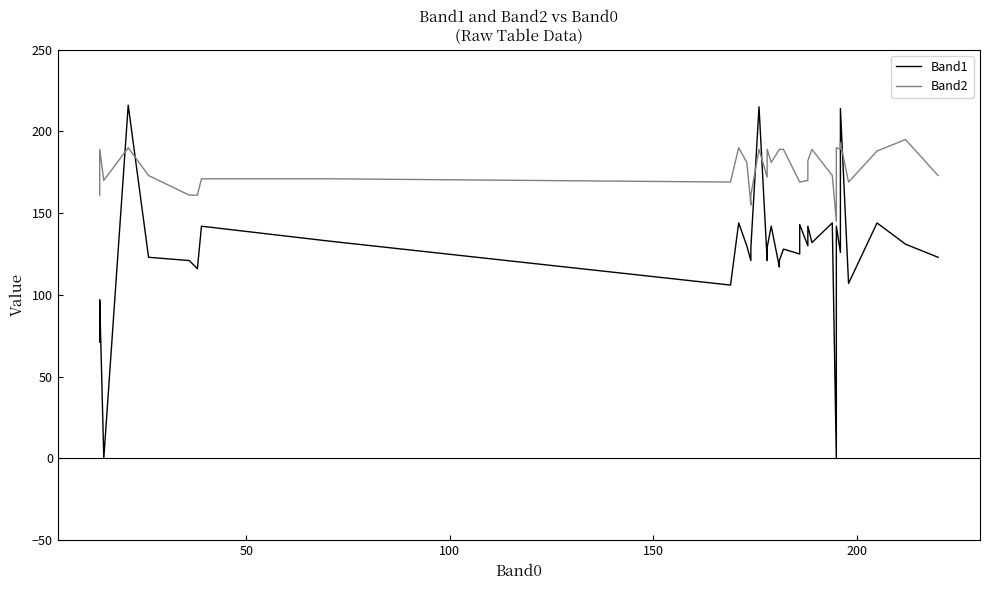

What are all the series names shown in the legend?

Band1, Band2